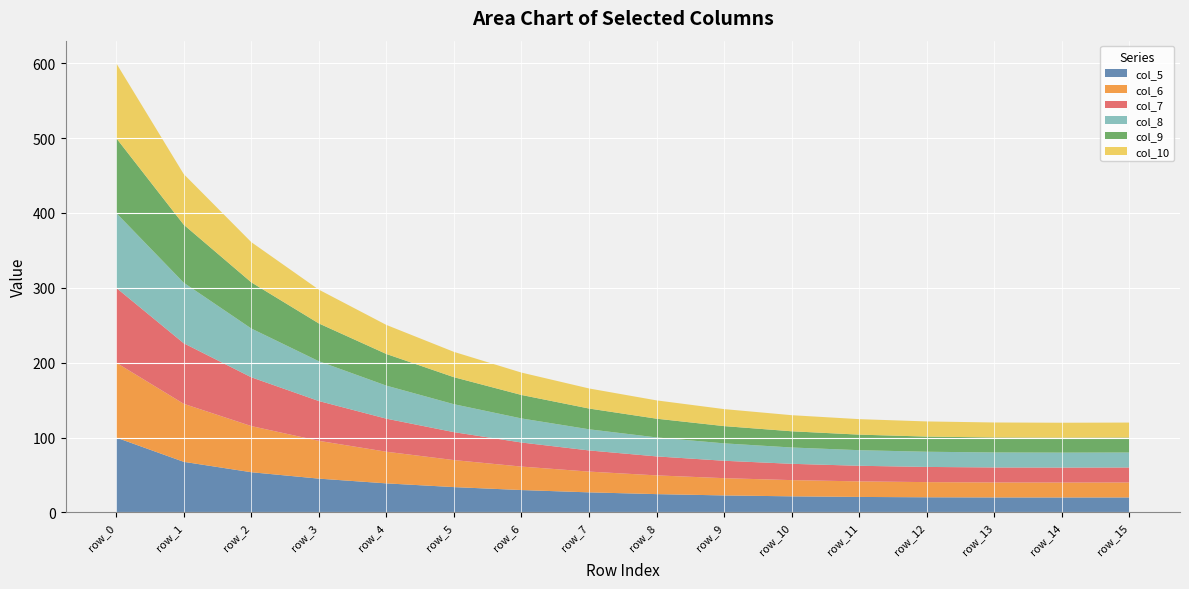

Reading left to right, list all the values displayed in this chart.

col_5: 100.0	67.6	53.7	45.1	38.8	33.8	29.9	26.8	24.4	22.7	21.5	20.7	20.2	20.0	20.0	20.0
col_6: 100.0	77.5	61.7	50.5	42.3	36.1	31.3	27.7	25.0	23.1	21.7	20.8	20.3	20.0	20.0	20.0
col_7: 100.0	80.8	65.1	53.2	44.1	37.3	32.1	28.2	25.3	23.2	21.8	20.8	20.3	20.0	20.0	20.0
col_8: 100.0	80.8	65.1	53.2	44.1	37.3	32.1	28.2	25.3	23.2	21.8	20.8	20.3	20.0	20.0	20.0
col_9: 100.0	77.5	61.7	50.5	42.3	36.1	31.3	27.7	25.0	23.1	21.7	20.8	20.3	20.0	20.0	20.0
col_10: 100.0	67.6	53.7	45.1	38.8	33.8	29.9	26.8	24.4	22.7	21.5	20.7	20.2	20.0	20.0	20.0